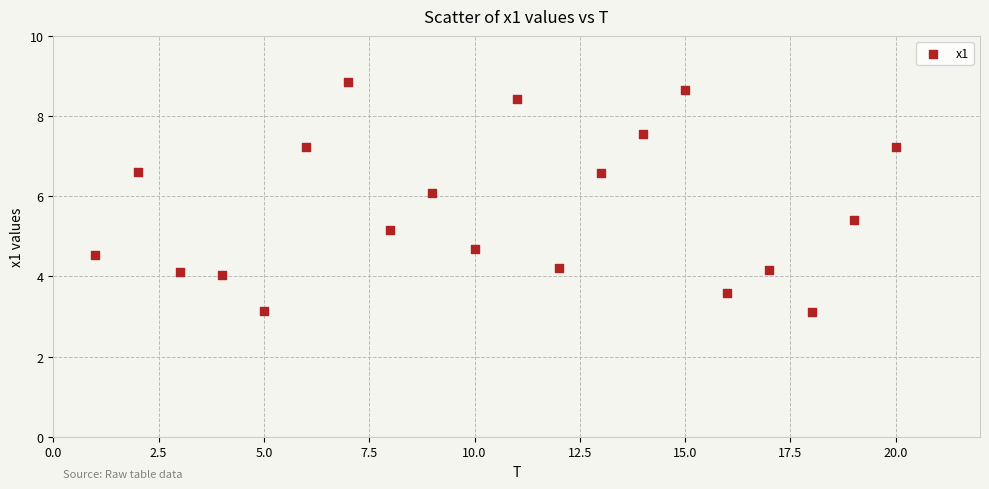

What is the range of X values (max minus min)?

19.0